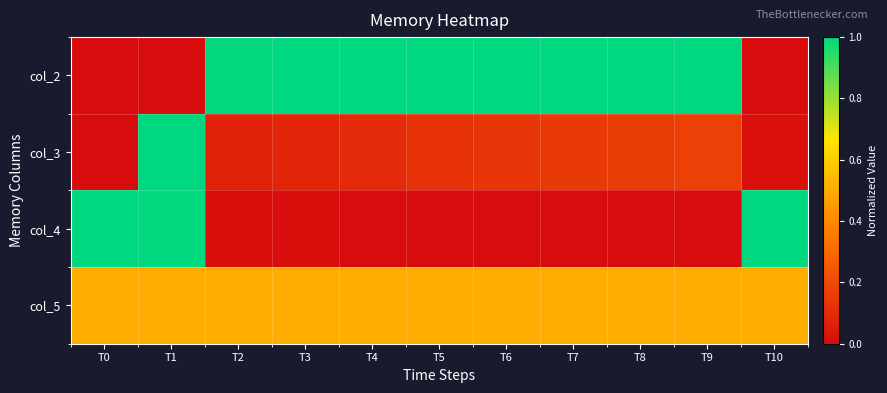

Reading left to right, what are all the values shown in this chart?

col_2: T0=0.0	T1=0.0	T2=1.0	T3=1.0	T4=1.0	T5=1.0	T6=1.0	T7=1.0	T8=1.0	T9=1.0	T10=0.0
col_3: T0=0.0	T1=1.0	T2=0.1	T3=0.1	T4=0.1	T5=0.1	T6=0.1	T7=0.1	T8=0.2	T9=0.2	T10=0.0
col_4: T0=1.0	T1=1.0	T2=0.0	T3=0.0	T4=0.0	T5=0.0	T6=0.0	T7=0.0	T8=0.0	T9=0.0	T10=1.0
col_5: T0=0.5	T1=0.5	T2=0.5	T3=0.5	T4=0.5	T5=0.5	T6=0.5	T7=0.5	T8=0.5	T9=0.5	T10=0.5